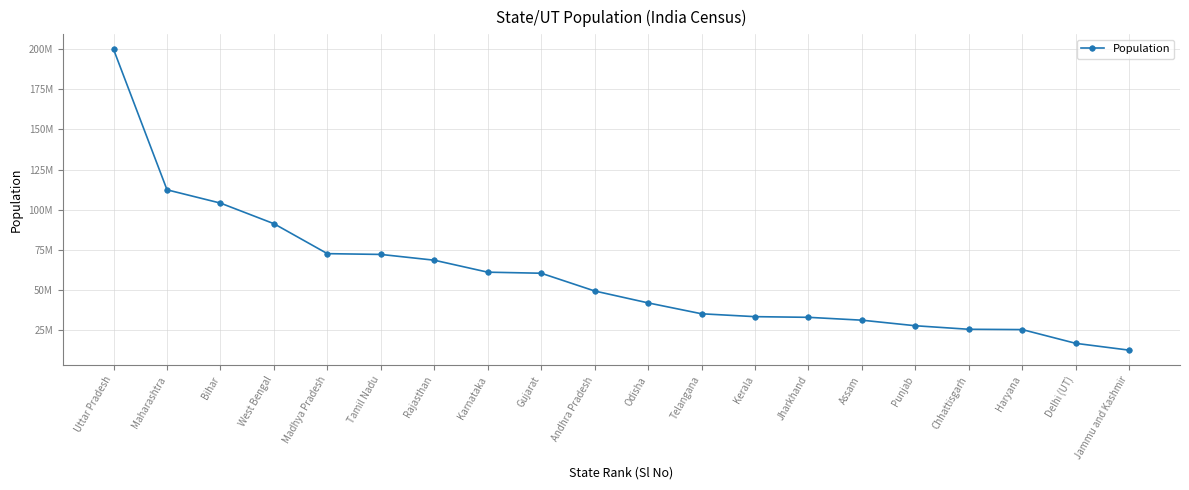

Reading left to right, list all the values displayed in this chart.

Uttar Pradesh=199812341	Maharashtra=112374333	Bihar=104099452	West Bengal=91276115	Madhya Pradesh=72626809	Tamil Nadu=72147030	Rajasthan=68548437	Karnataka=61095297	Gujarat=60439692	Andhra Pradesh=49386799	Odisha=41974218	Telangana=35193978	Kerala=33406061	Jharkhand=32988134	Assam=31205576	Punjab=27743338	Chhattisgarh=25545198	Haryana=25351462	Delhi (UT)=16787941	Jammu and Kashmir=12541302